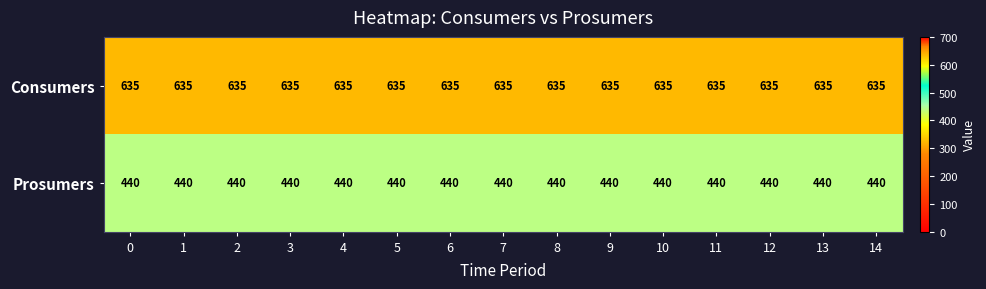

What is the minimum value for Prosumers?

440